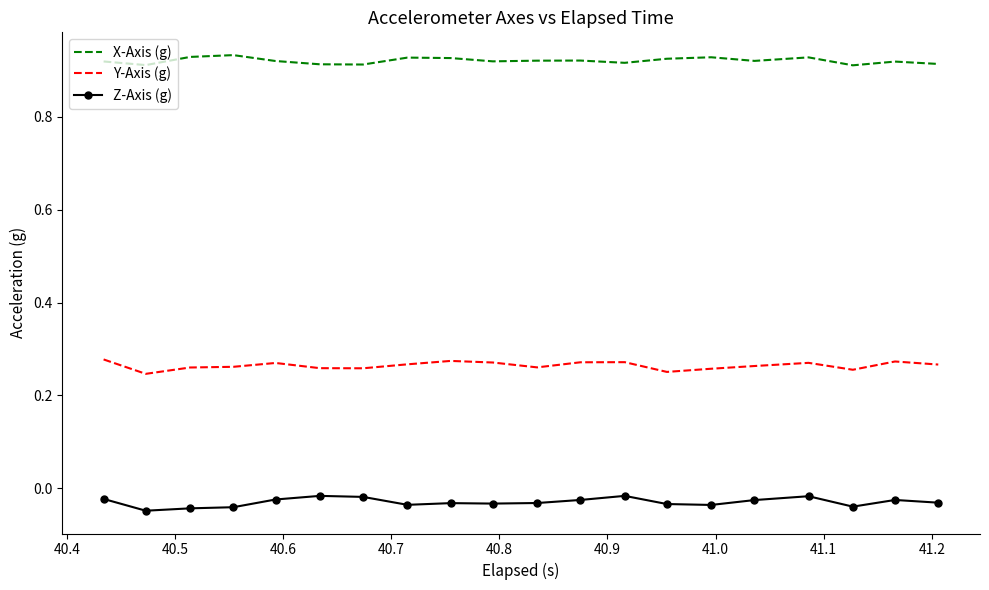

List the series in order of their overall mean, lowest first.

Z-Axis (g), Y-Axis (g), X-Axis (g)